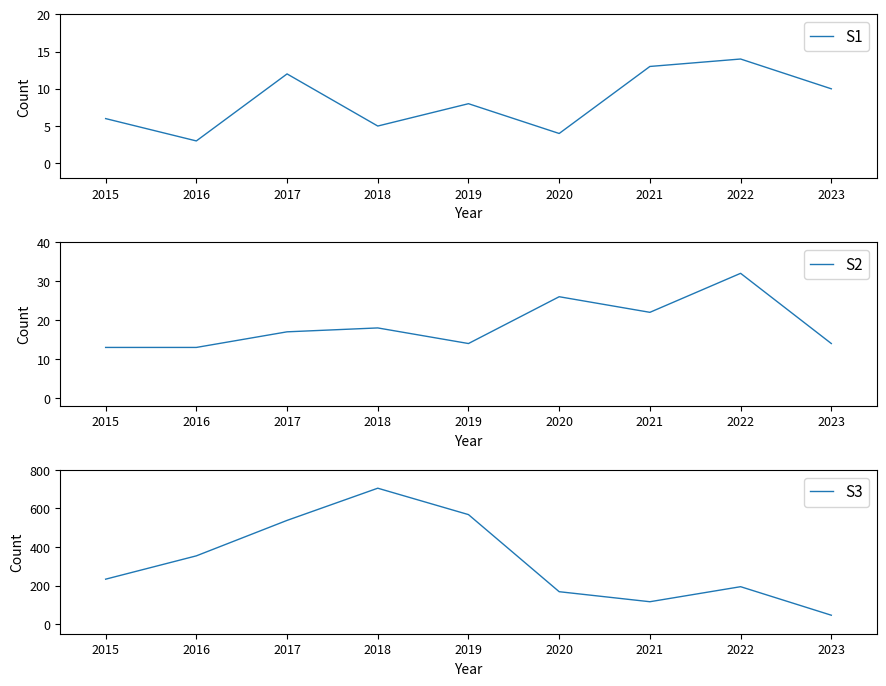

True or false: S1 and S3 cross at least once.

False